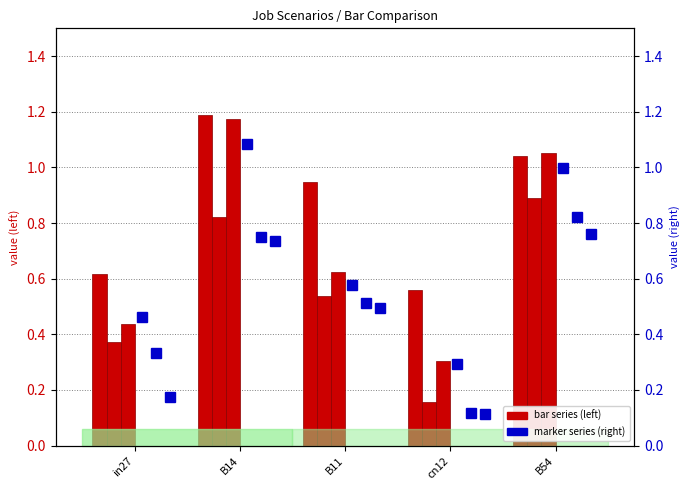

Read the job449_scenario0_901 value at B11.

0.5